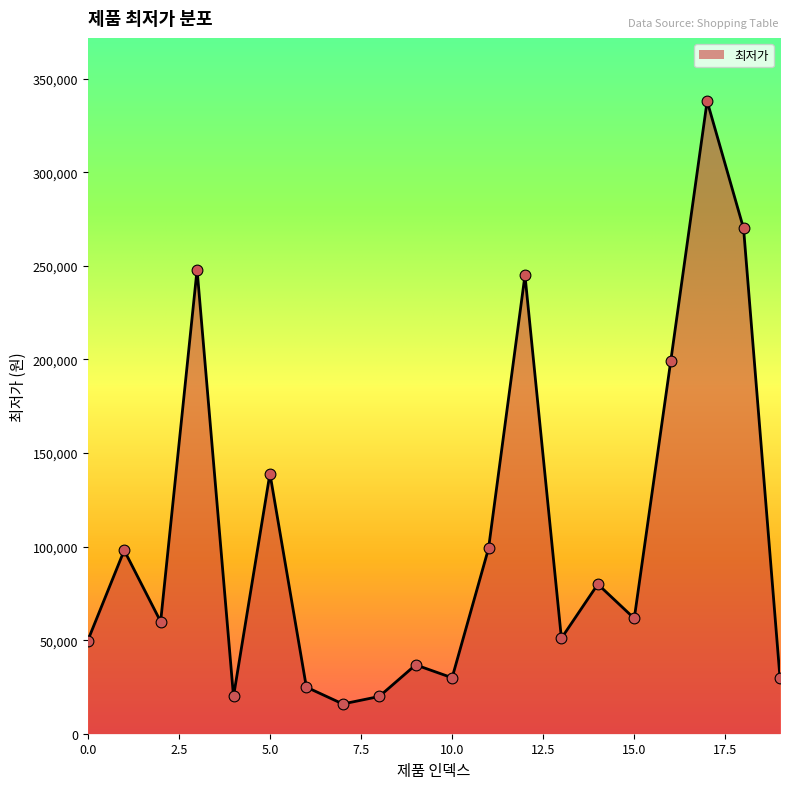

What is the smallest value displayed?

15900